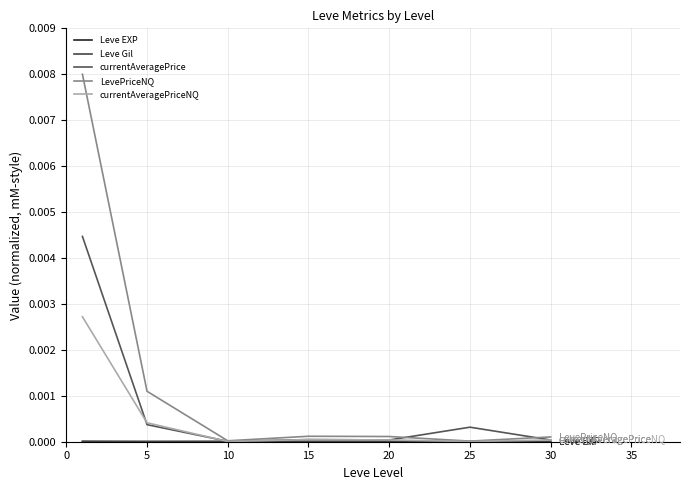

Which series has the widest spread of values?

LevePriceNQ